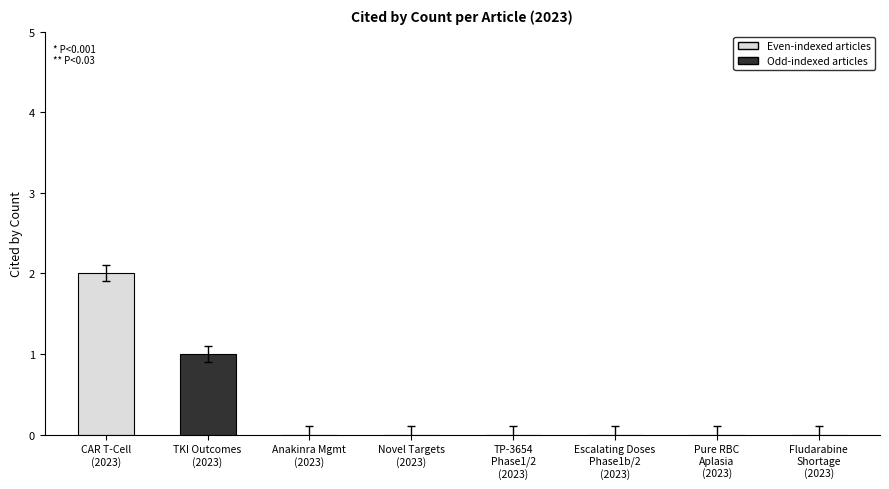

Are the bars grouped side by side (vs. stacked)?

No